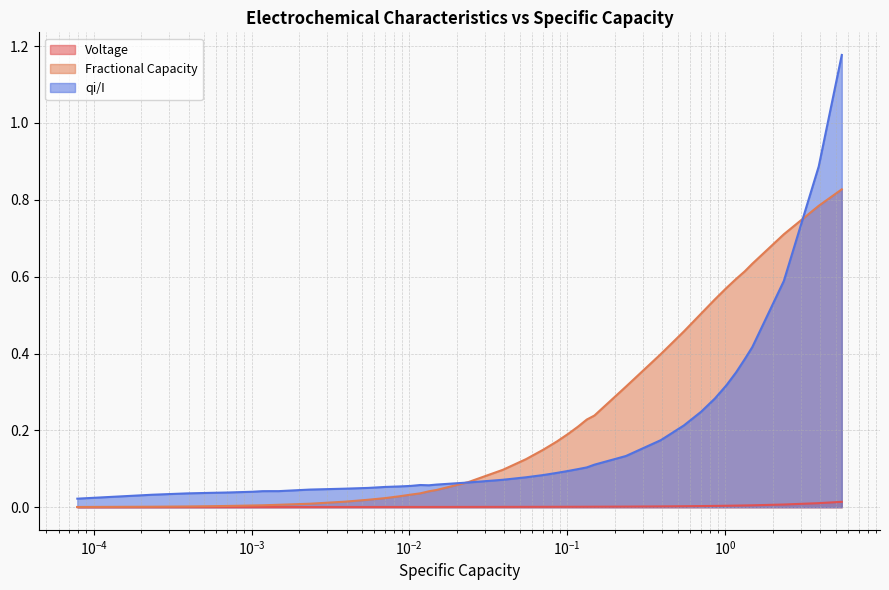

Rank the series by their maximum value, from highest to lowest.

qi/I, Fractional Capacity, Voltage